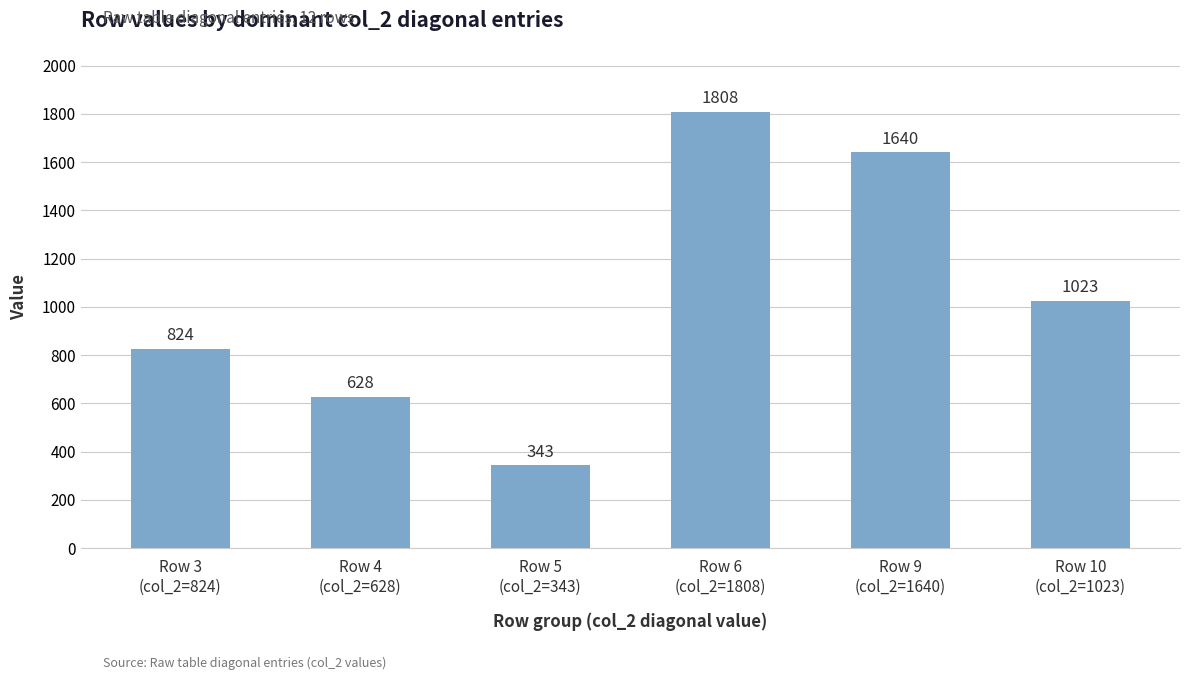

Reading right to left, extract all data points from this chart.

1023	1640	1808	343	628	824